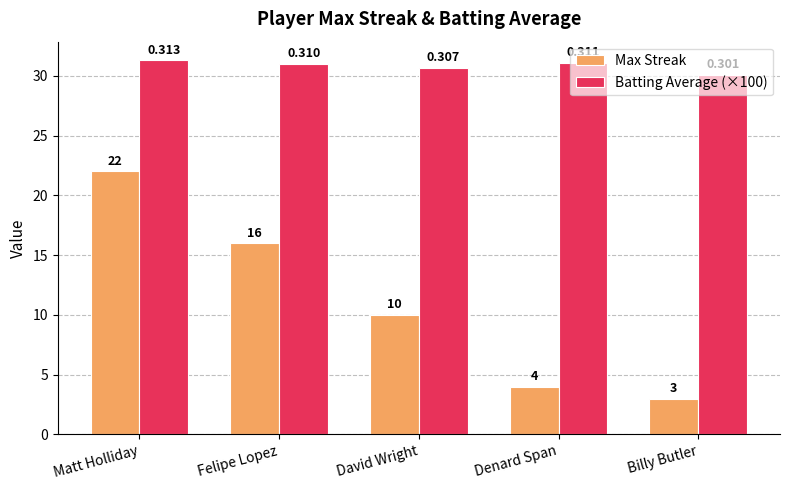

Which series has the widest spread of values?

Max Streak